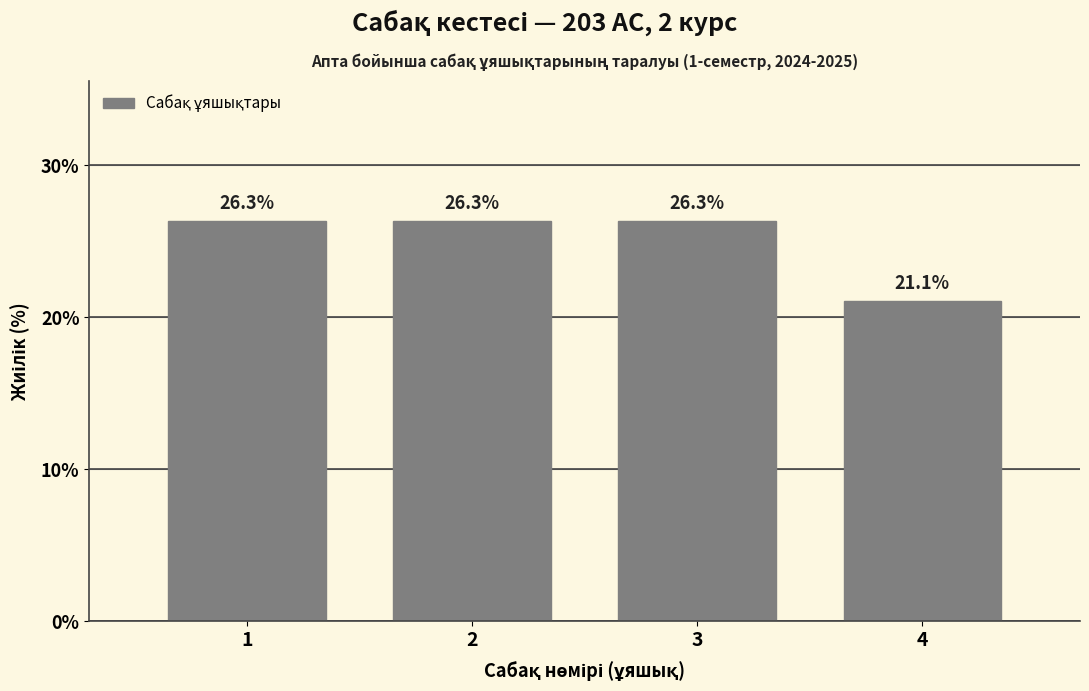

Reading right to left, list all the values displayed in this chart.

21.1	26.3	26.3	26.3